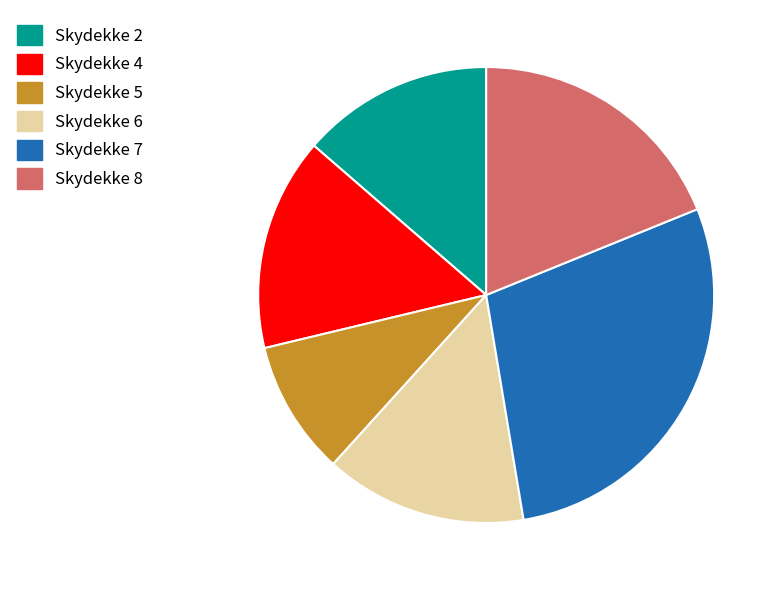

Rank the categories by value from highest to lowest.

Skydekke 7, Skydekke 8, Skydekke 4, Skydekke 6, Skydekke 2, Skydekke 5